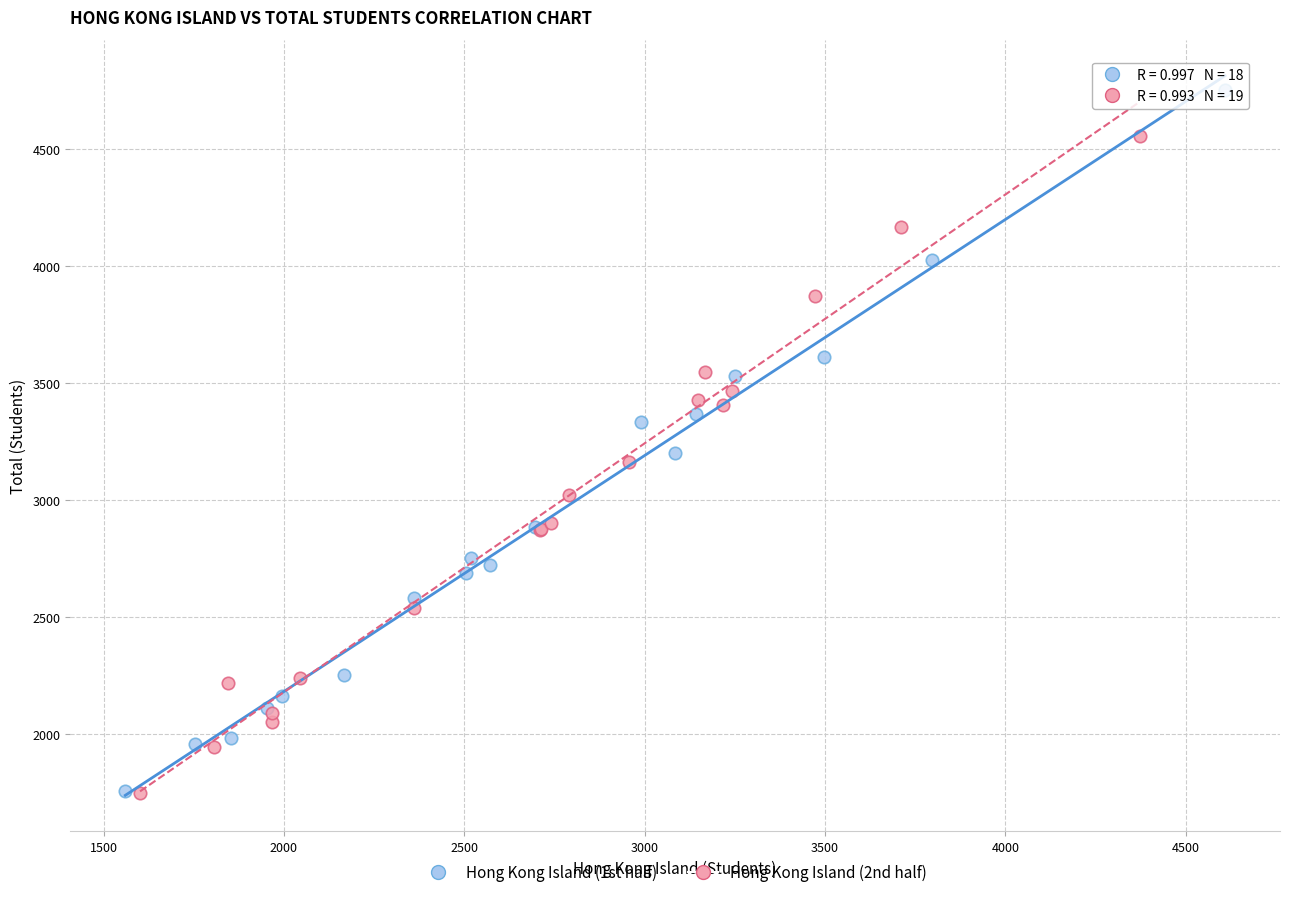

Which series has the largest Y range (max minus min)?

Hong Kong Island (1st half)